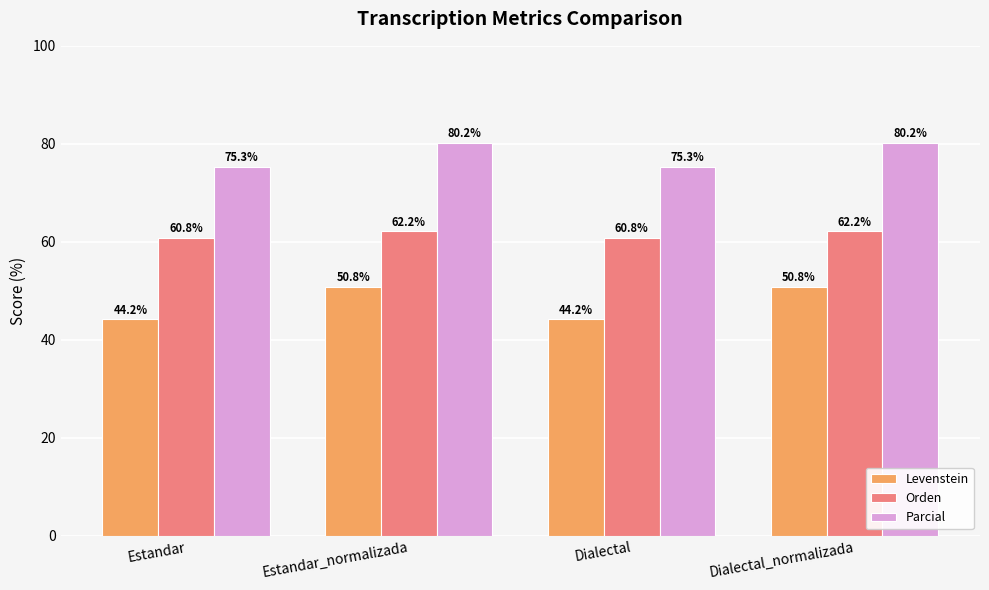

What are all the series names shown in the legend?

Levenstein, Orden, Parcial